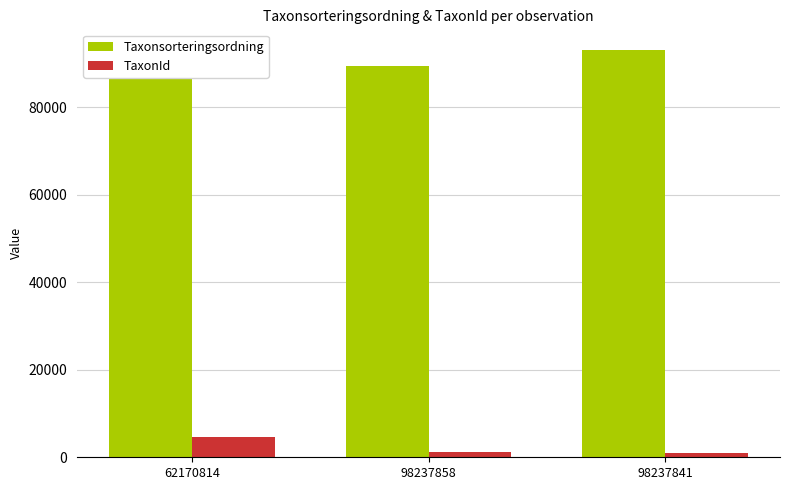

Which category has the highest value in the Taxonsorteringsordning series?

98237841